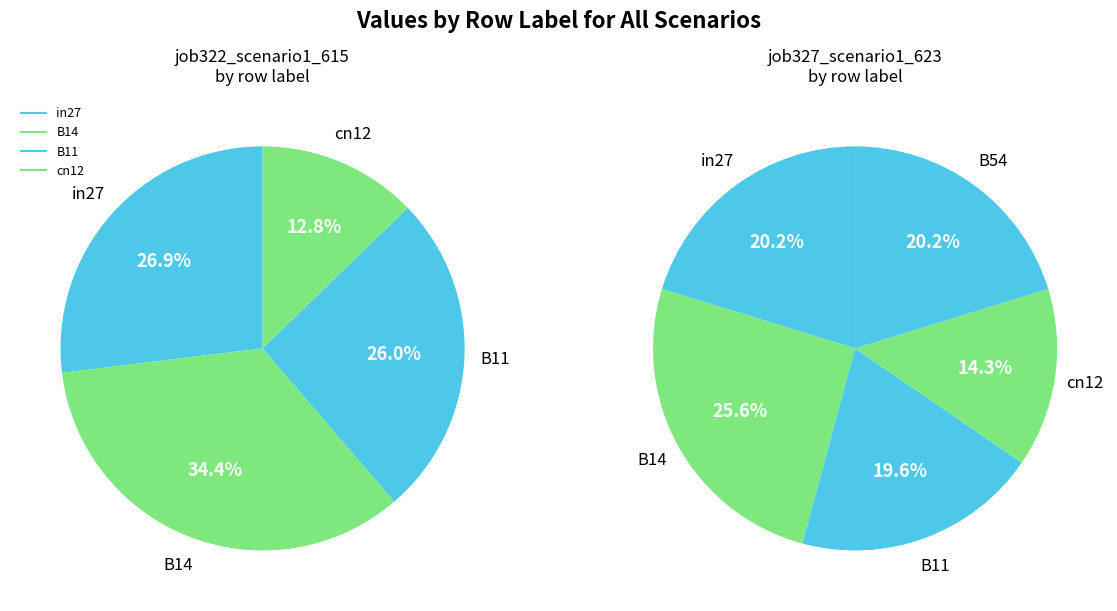

To the nearest percent, what portion does cn12 represent?

13%